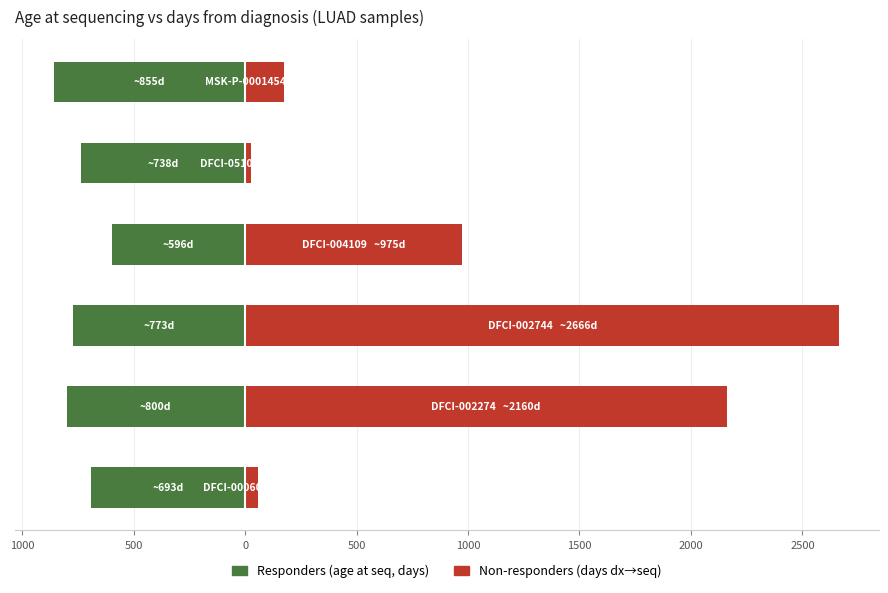

List the series in order of their peak value, highest first.

Non-responders, Responders